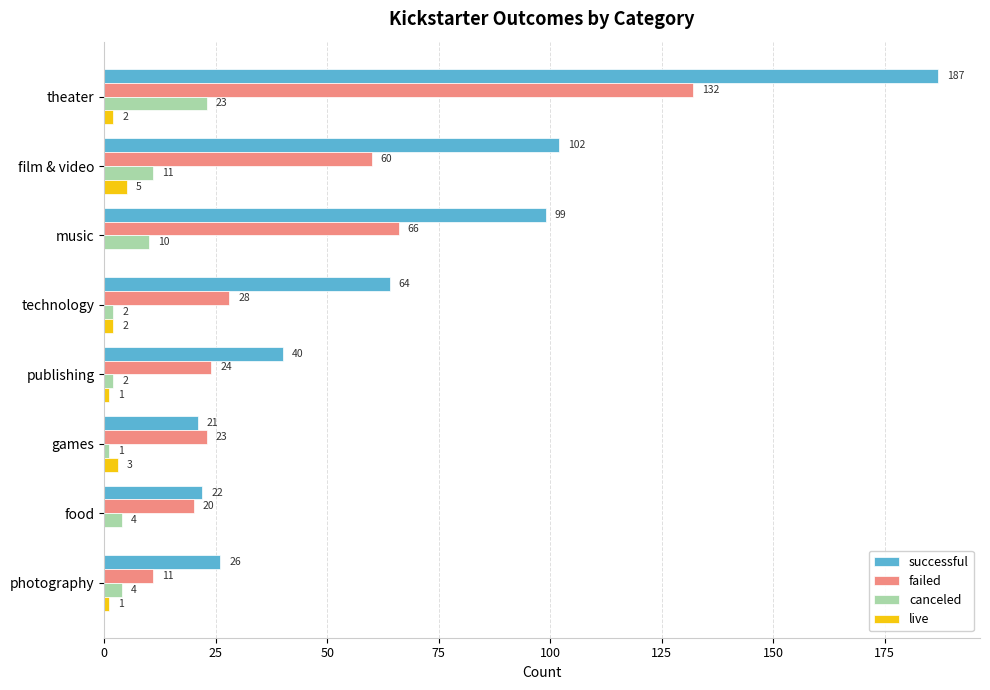

Which series has the largest total across all categories?

successful